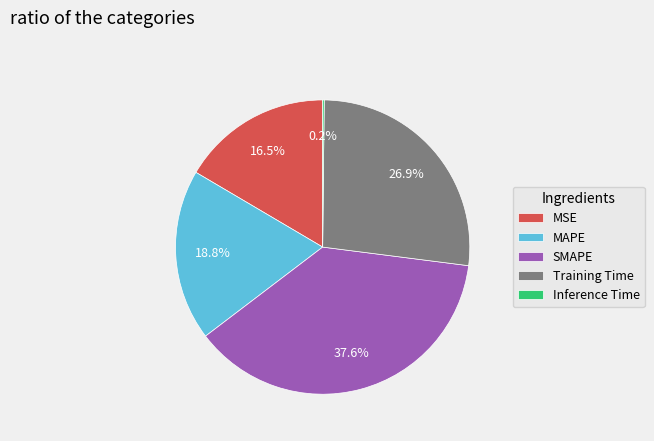

Is there any slice that represents more than half of the pie?

No